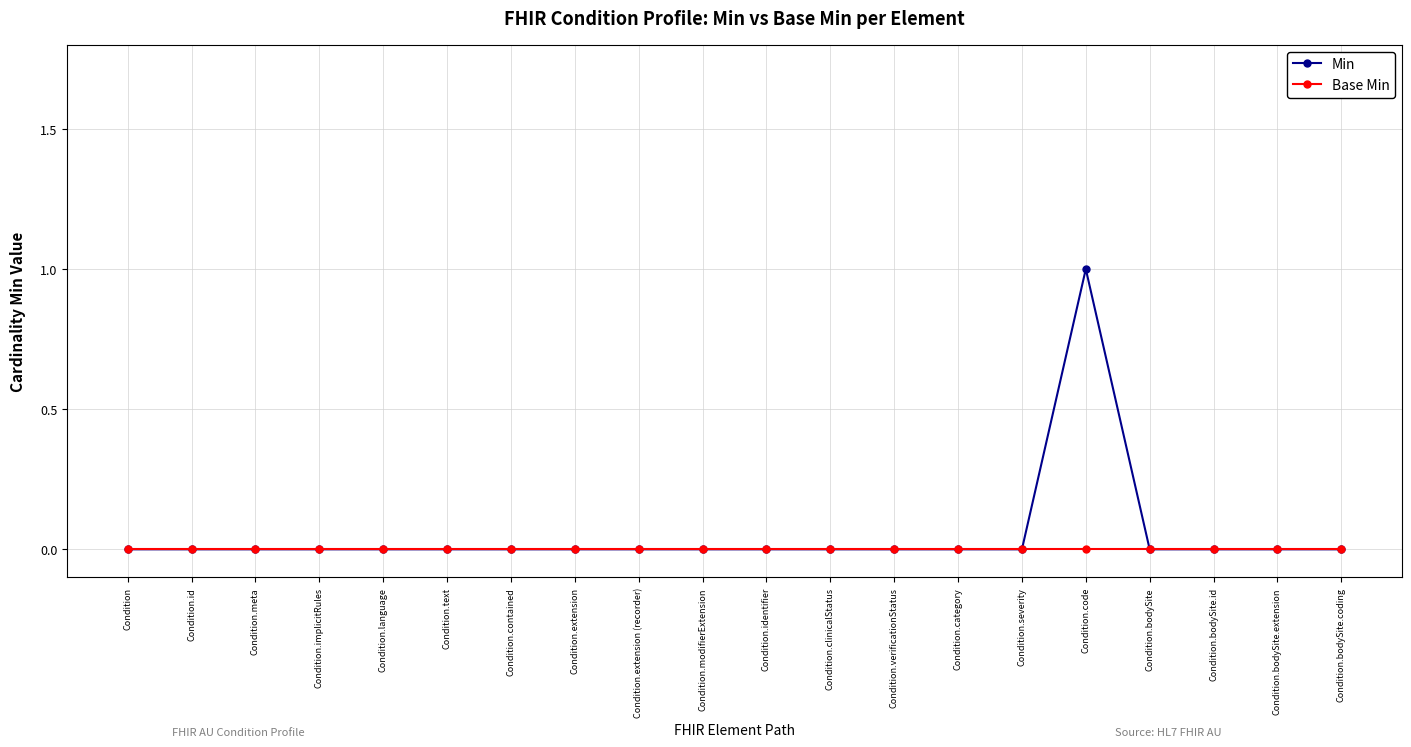

Does the chart have visible grid lines?

Yes